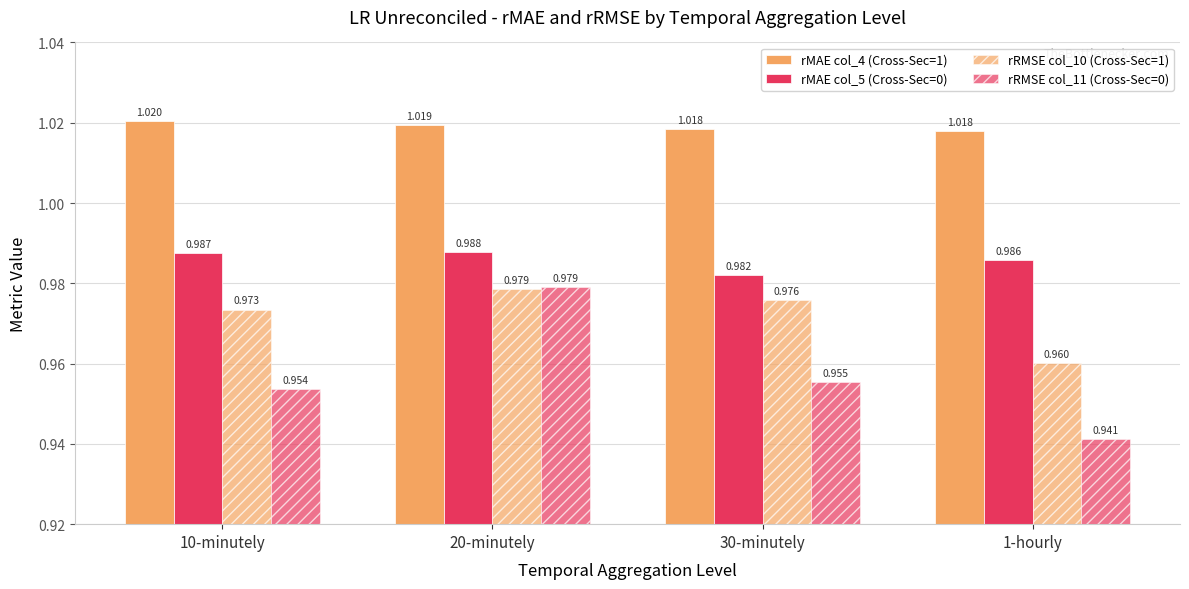

Count the number of data series in this chart.

4